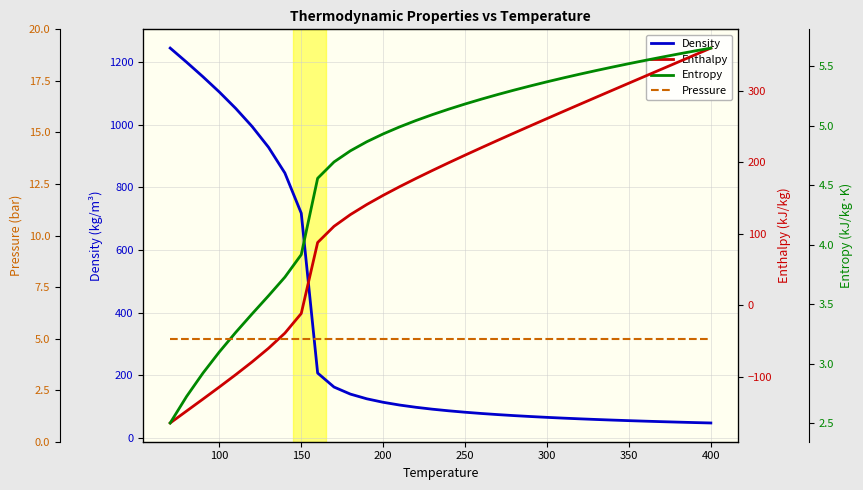

At how many categories does at least one series exceed 687?

9